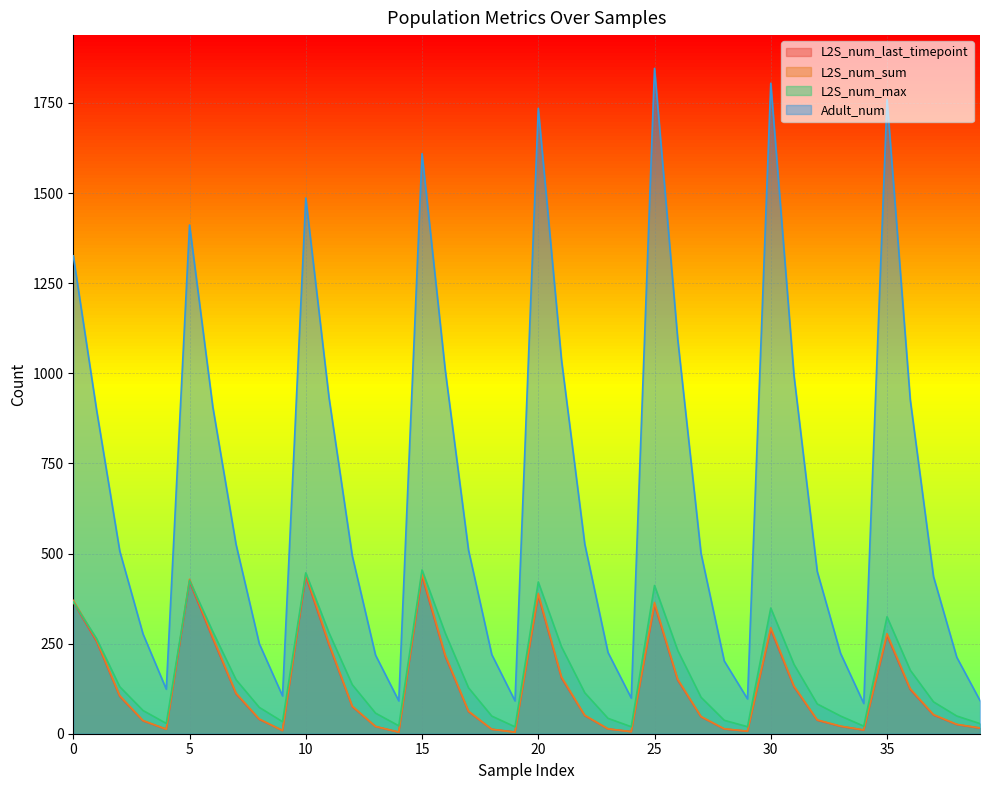

Which label corresponds to the largest value in the chart?

25